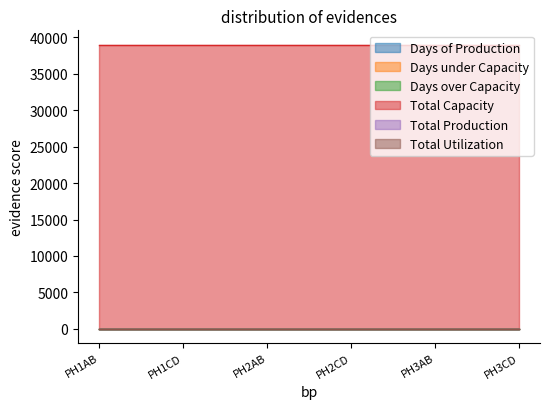

How many series are shown in this chart?

6